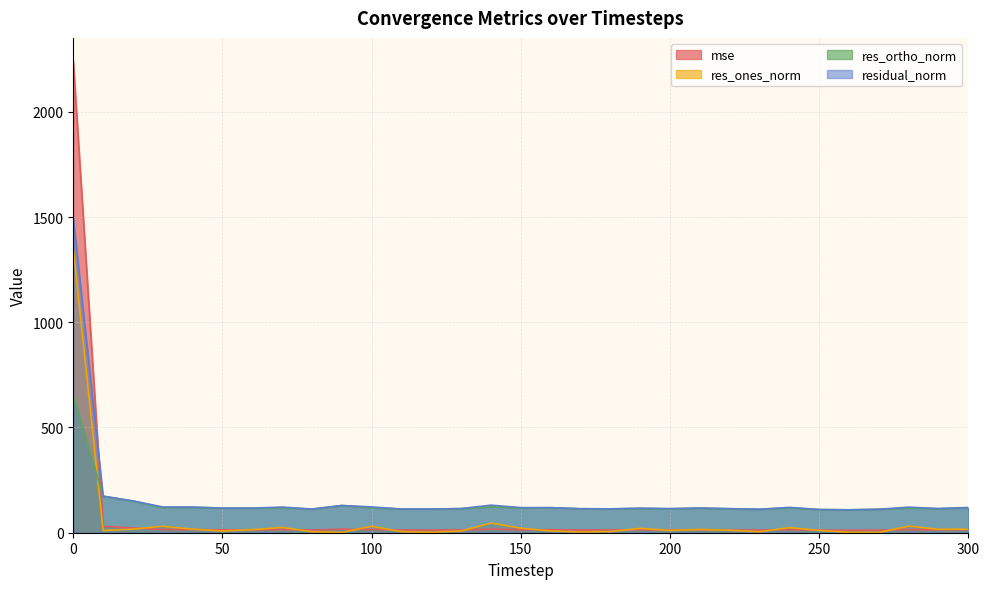

The mse series shows 7.5 at 290. True or false?

False